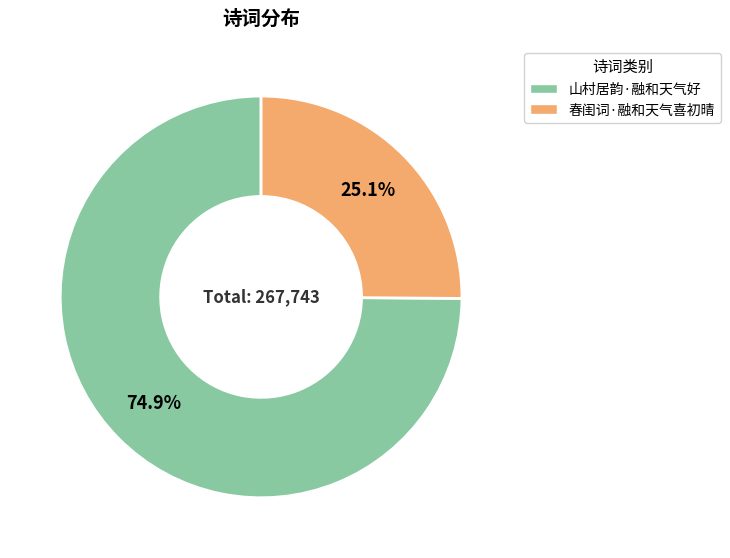

What is the smallest slice in the pie chart?

春闺词·融和天气喜初晴